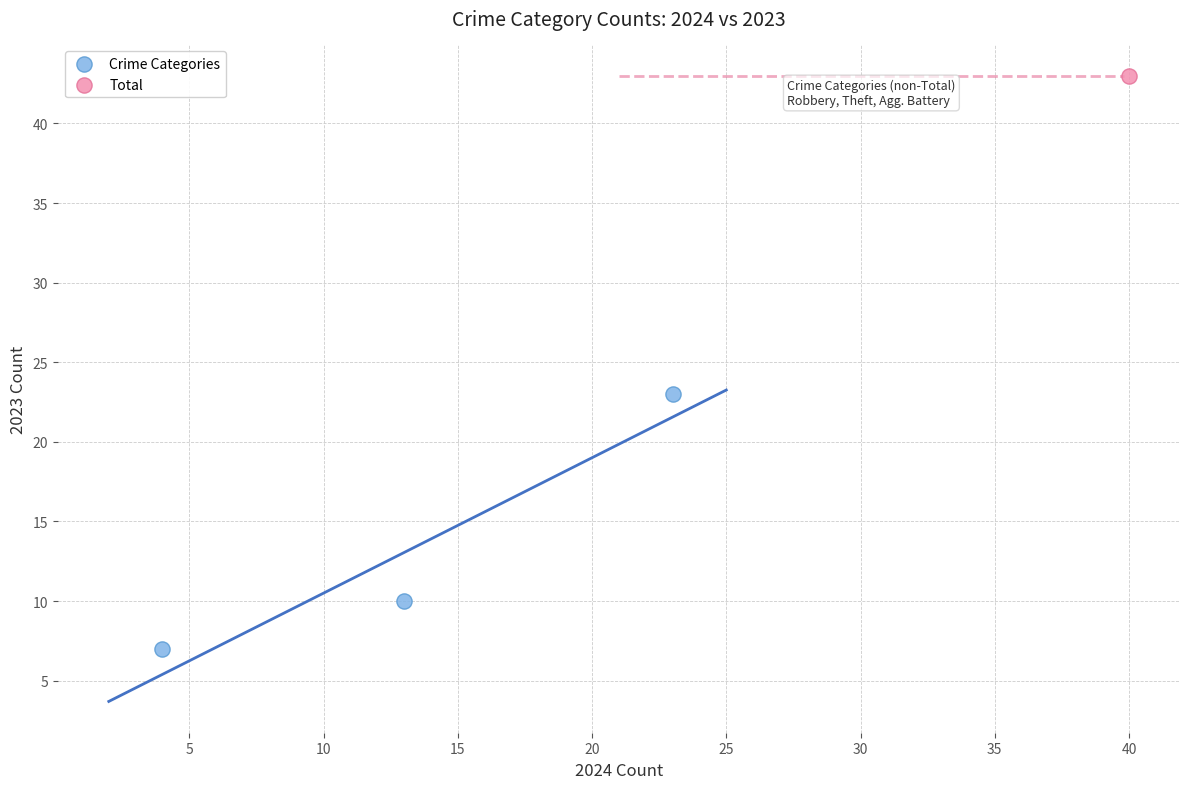

What are all the series names shown in the legend?

Crime Categories, Total